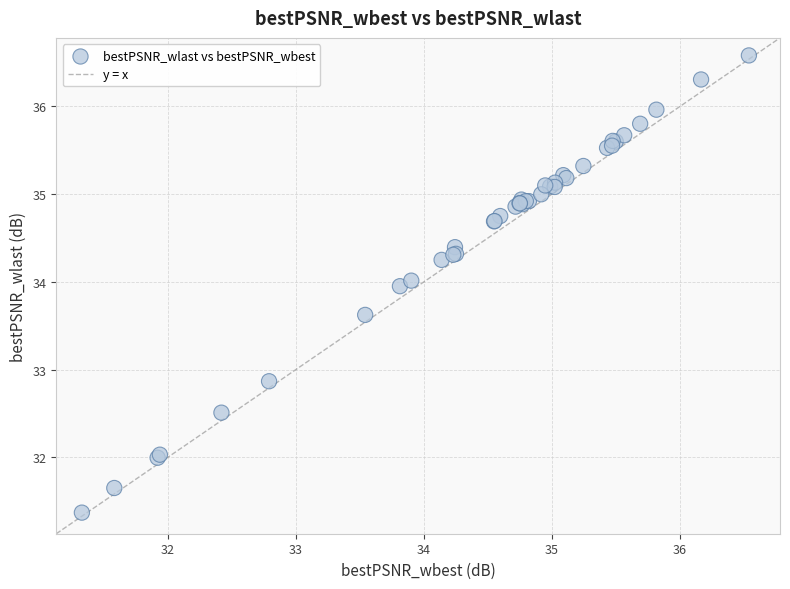

What Y value in the scatter plot is closest to 33?

32.9